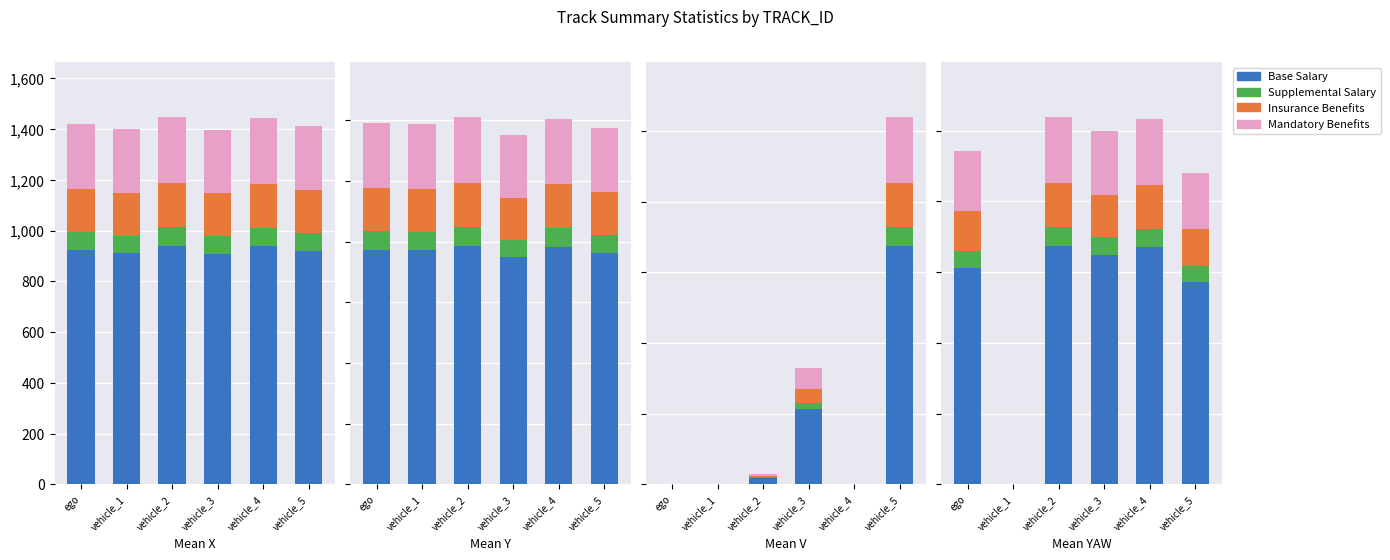

Is it true that Supplemental Salary equals 3.3 at vehicle_3?

False